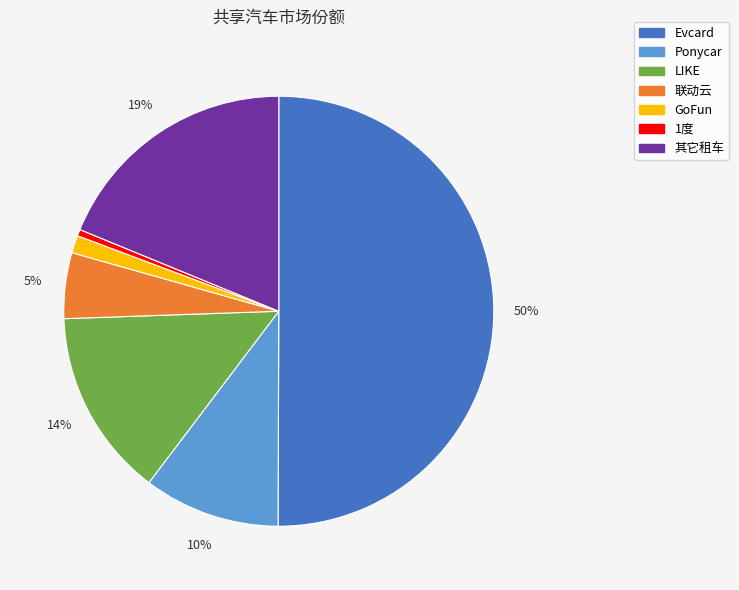

To the nearest percent, what is the combined percentage of 联动云 and LIKE?

19%